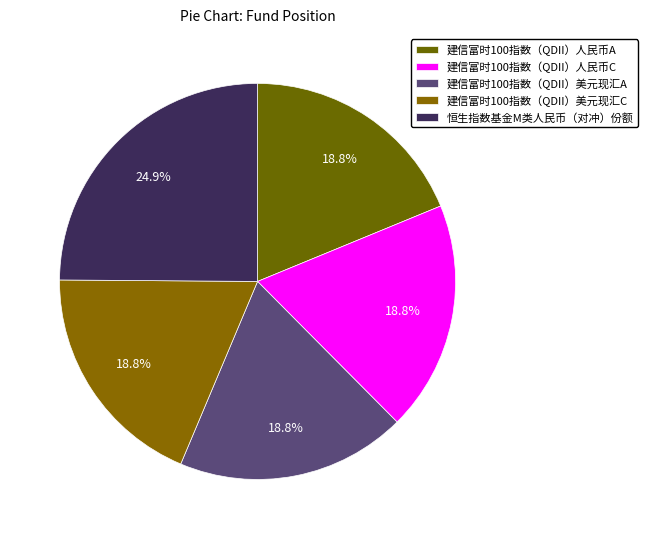

To the nearest percent, what is the combined percentage of 建信富时100指数（QDII）美元现汇A and 建信富时100指数（QDII）人民币C?

38%